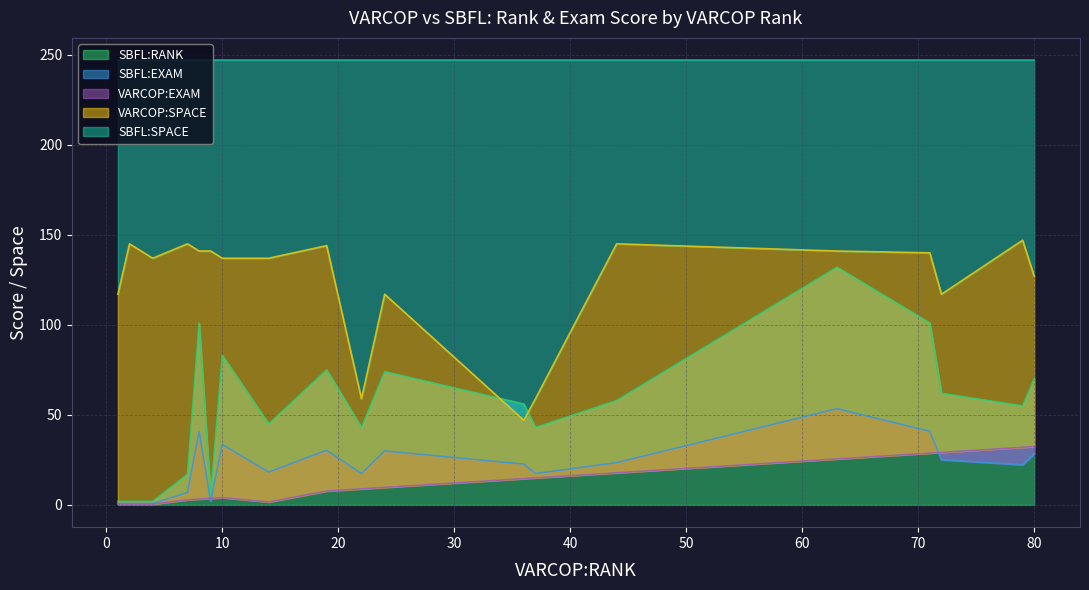

True or false: VARCOP:SPACE and SBFL:RANK cross at least once.

True